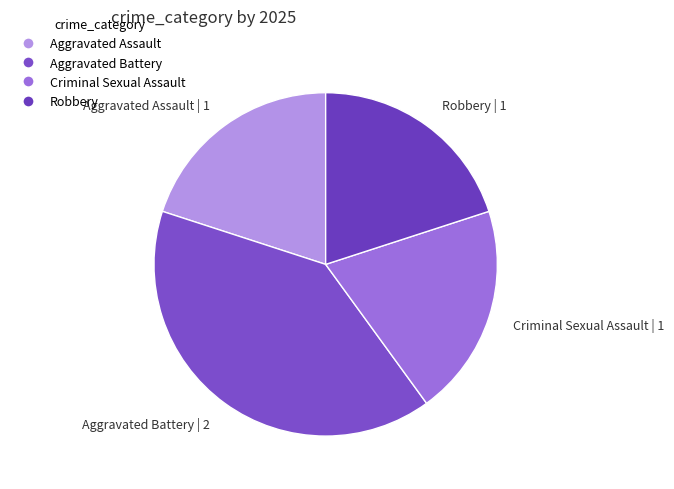

Between Aggravated Assault and Aggravated Battery, which is larger?

Aggravated Battery